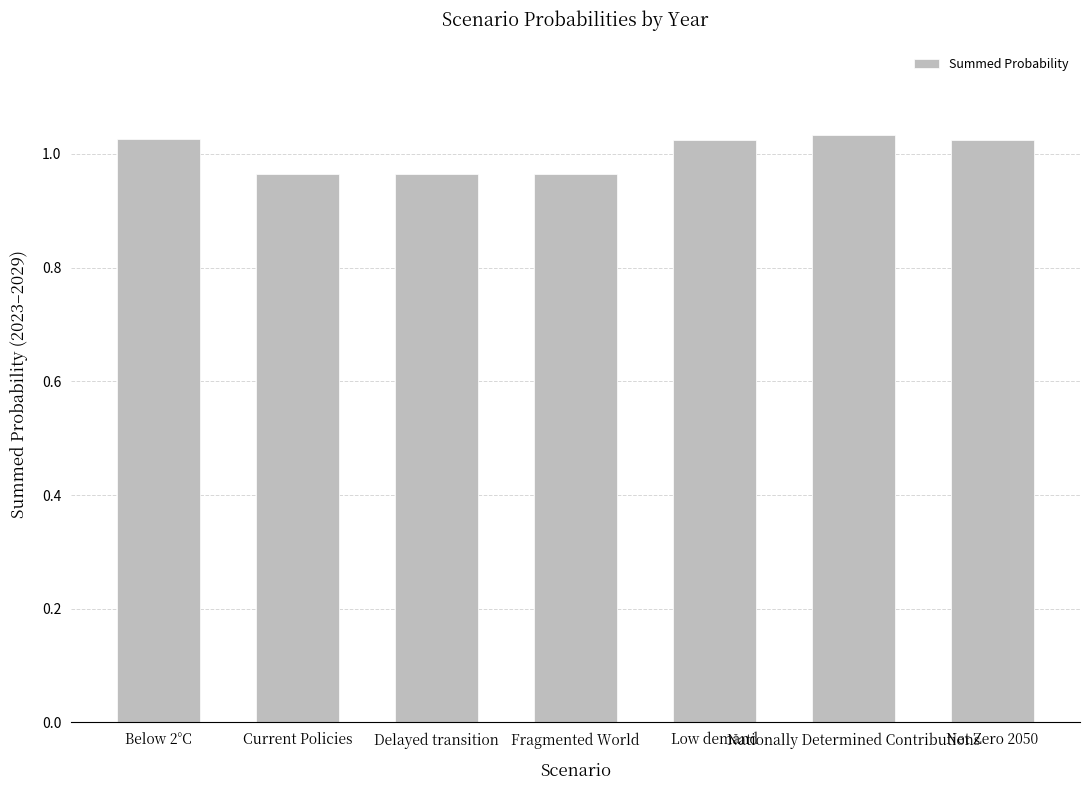

What is the sum of all values?

7.0